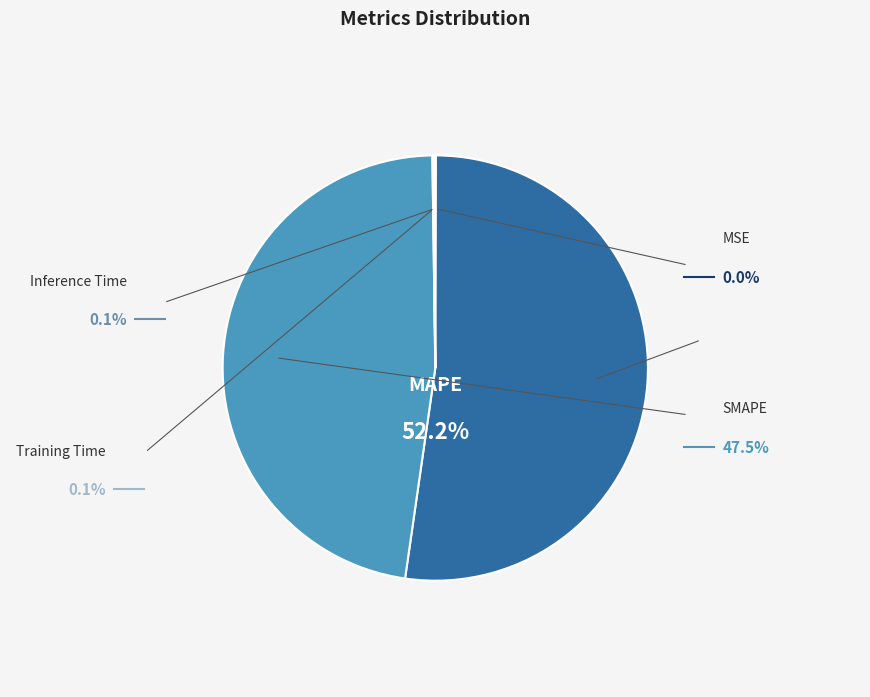

True or false: MSE accounts for 1% of the total.

False